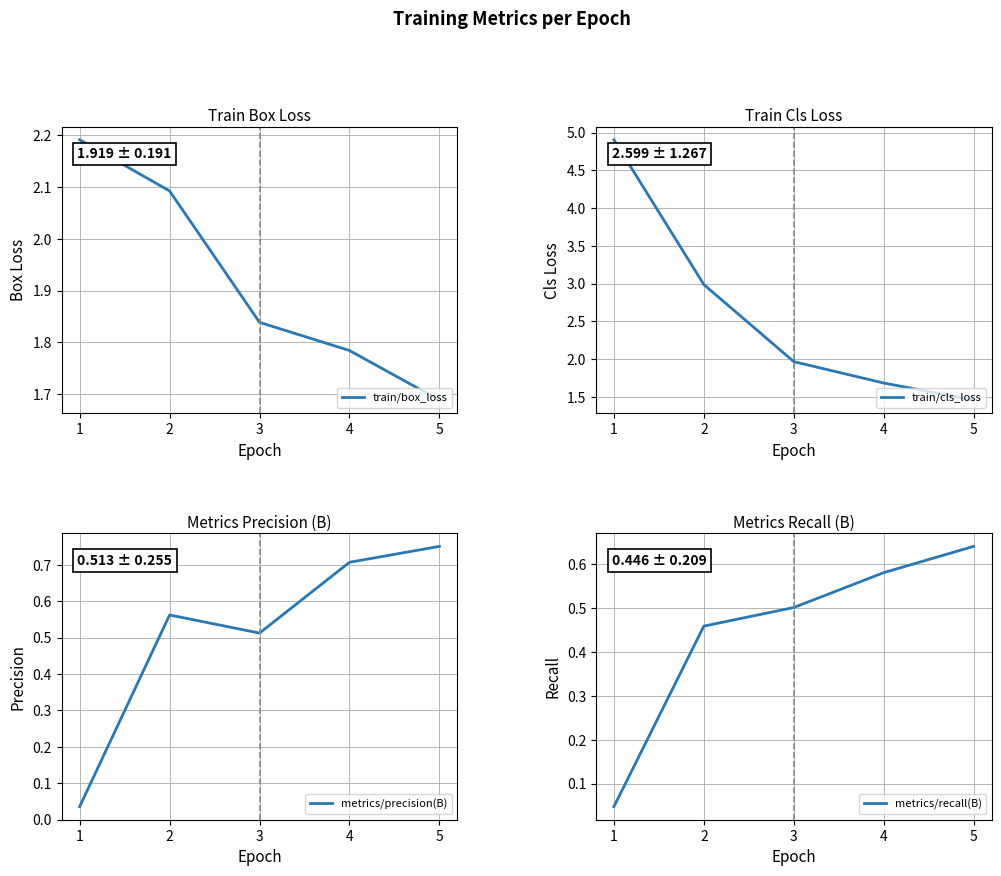

What is the difference between the highest and lowest values at 3?

1.5